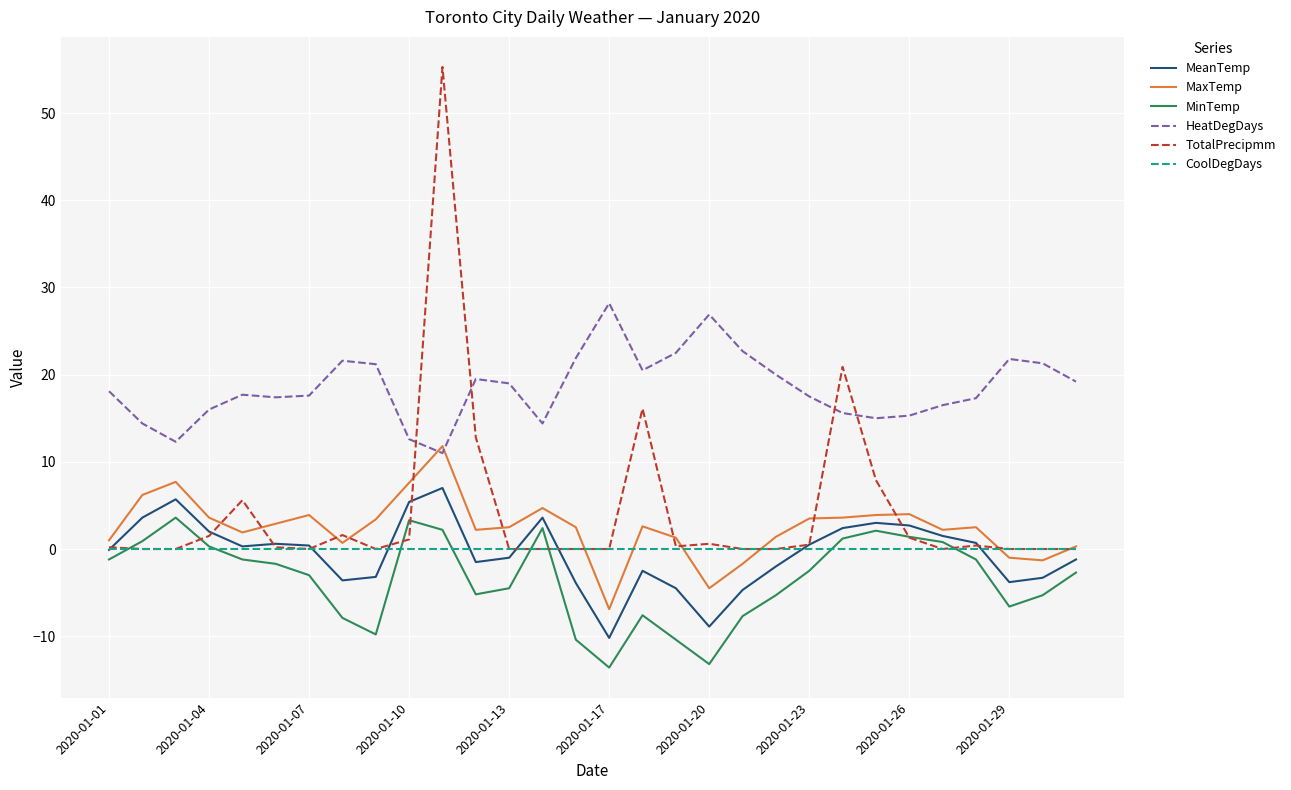

What is the maximum value for HeatDegDays?

28.2